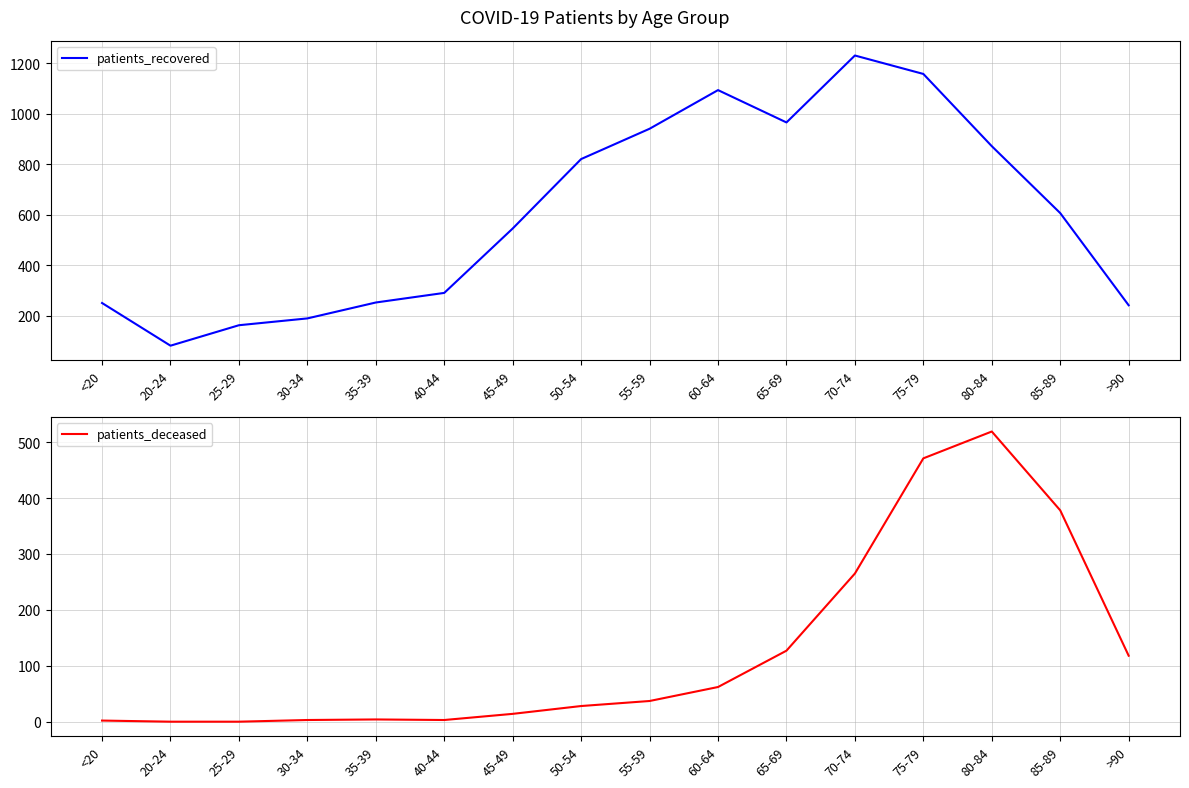

What is the value of the patients_deceased point at the 14th from the left?

519